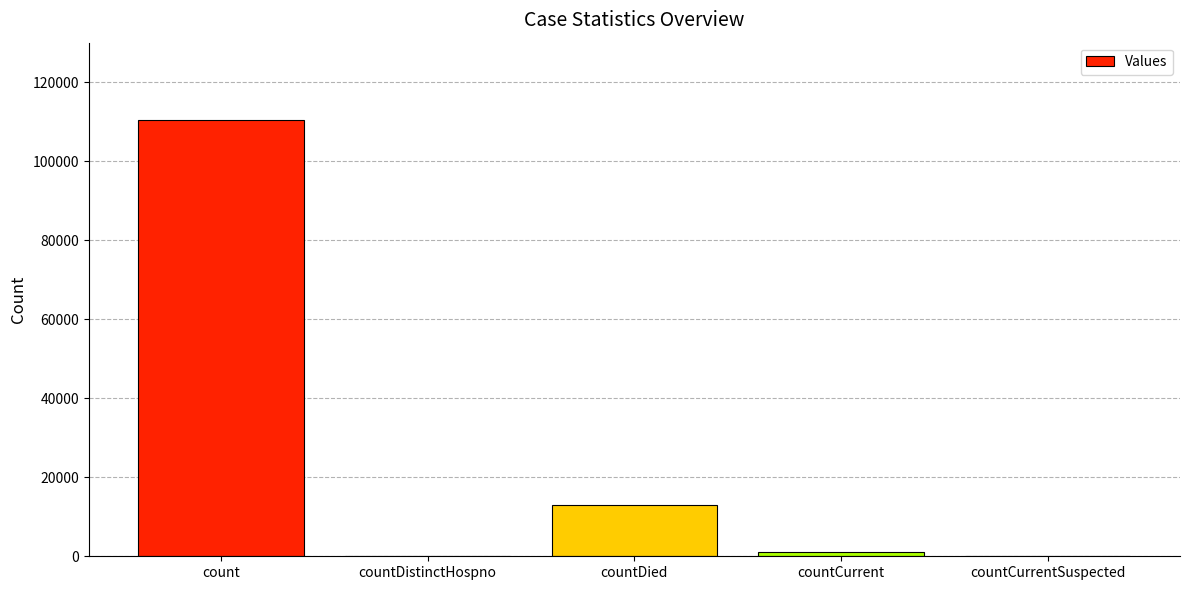

True or false: the data shows 0 at countCurrentSuspected.

True